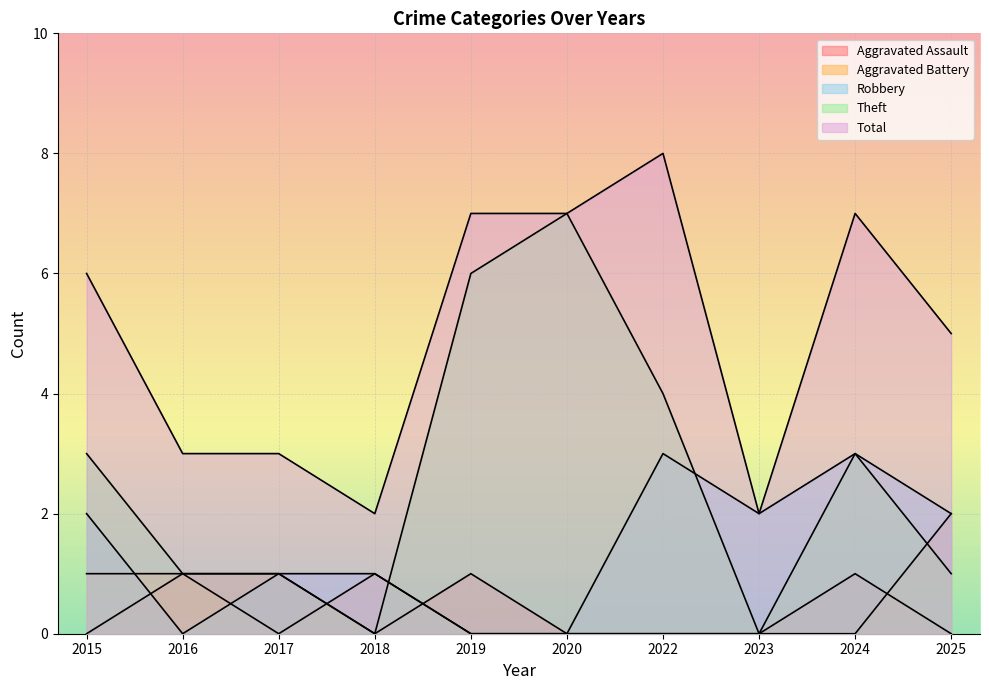

Count the number of data series in this chart.

5